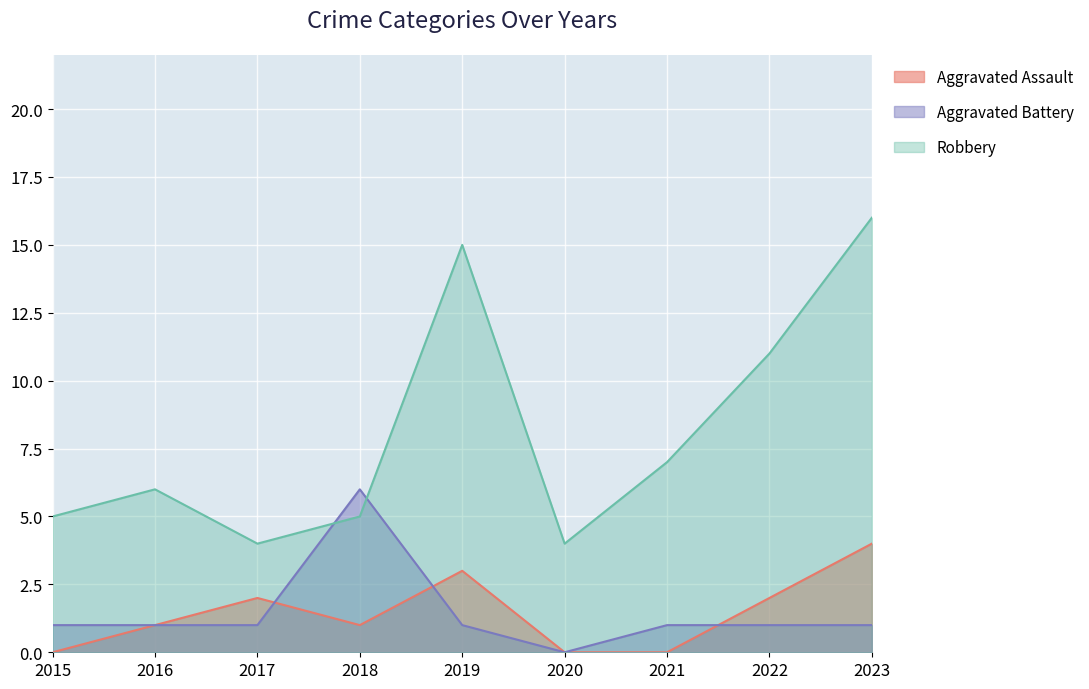

What are all the series names shown in the legend?

Aggravated Assault, Aggravated Battery, Robbery